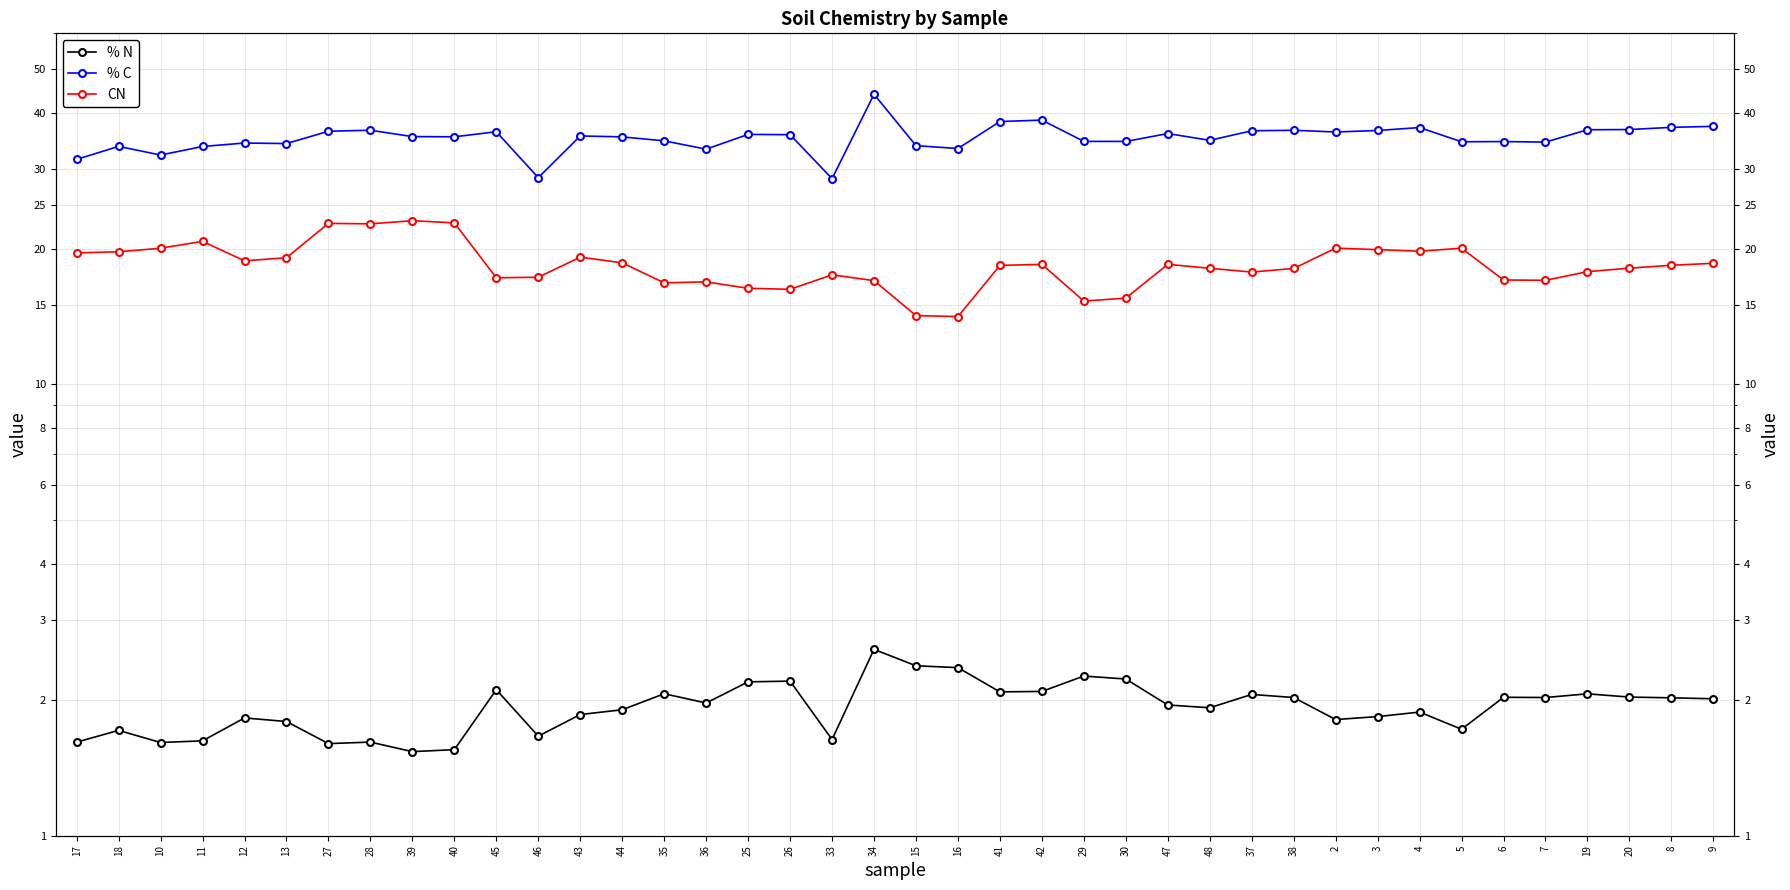

Between 12 and 48, which is larger?

48